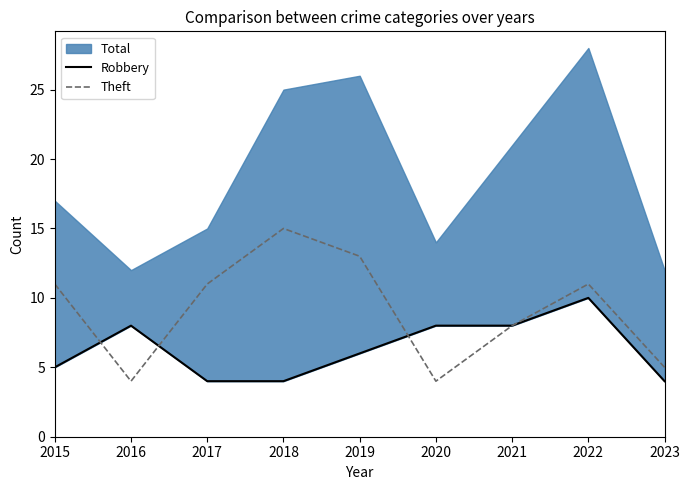

How many values in the Robbery series are below 6?

4